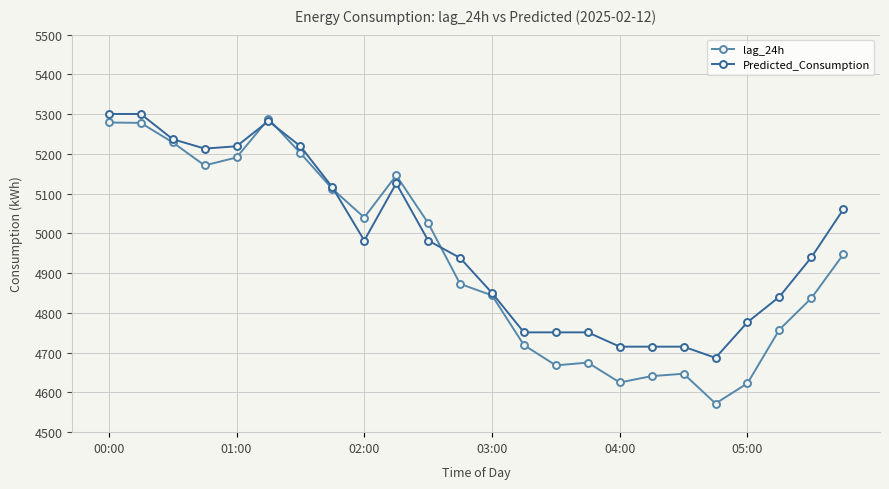

Which series has the largest total across all categories?

Predicted_Consumption